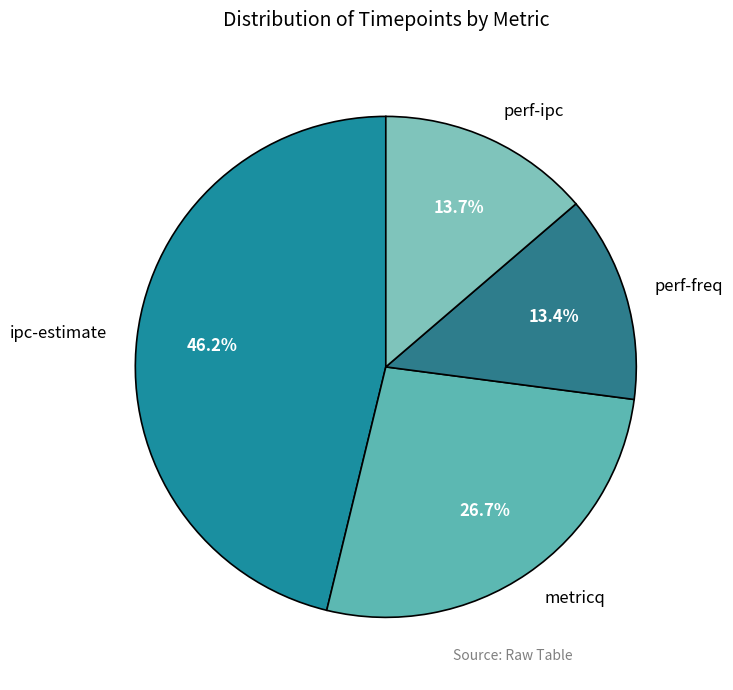

Is it true that perf-freq is 13% of the pie?

True